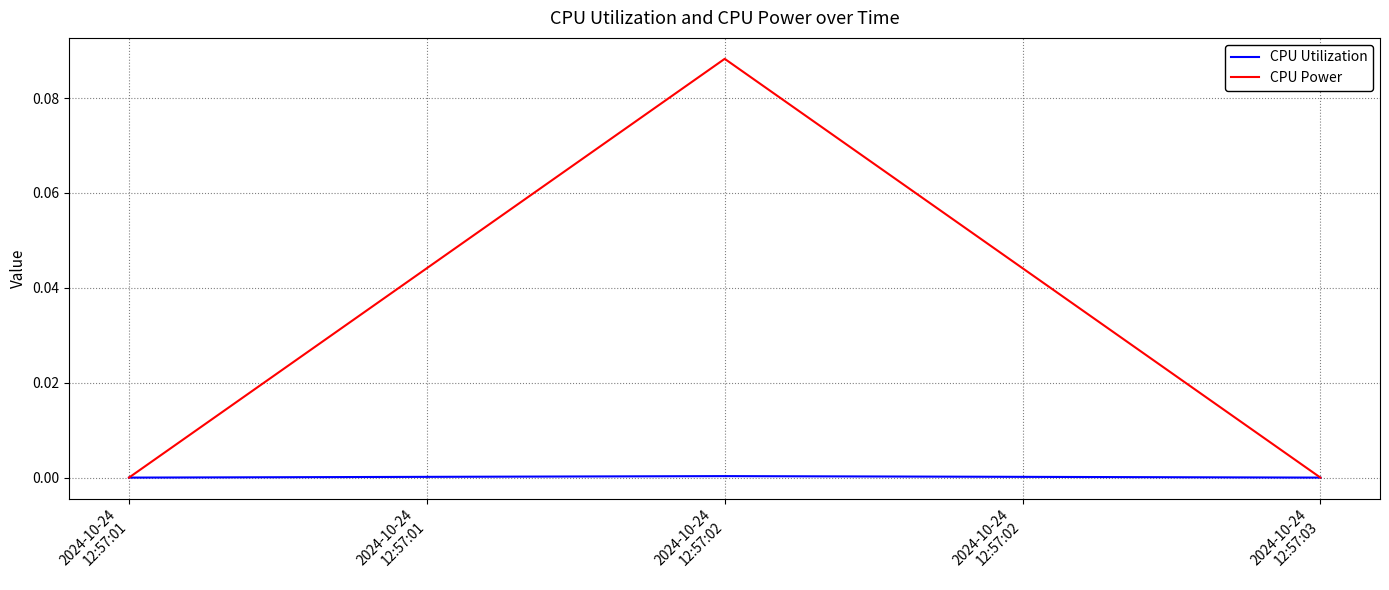

Which series has the widest spread of values?

CPU Power